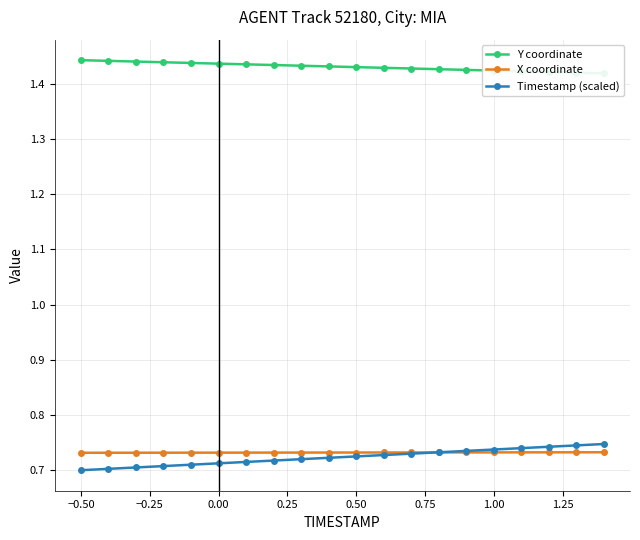

What are all the series names shown in the legend?

Y coordinate, X coordinate, Timestamp (scaled)